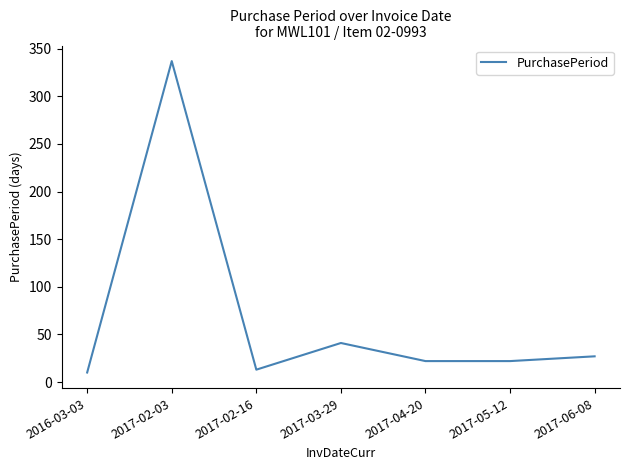

What is the sum of all values?

472